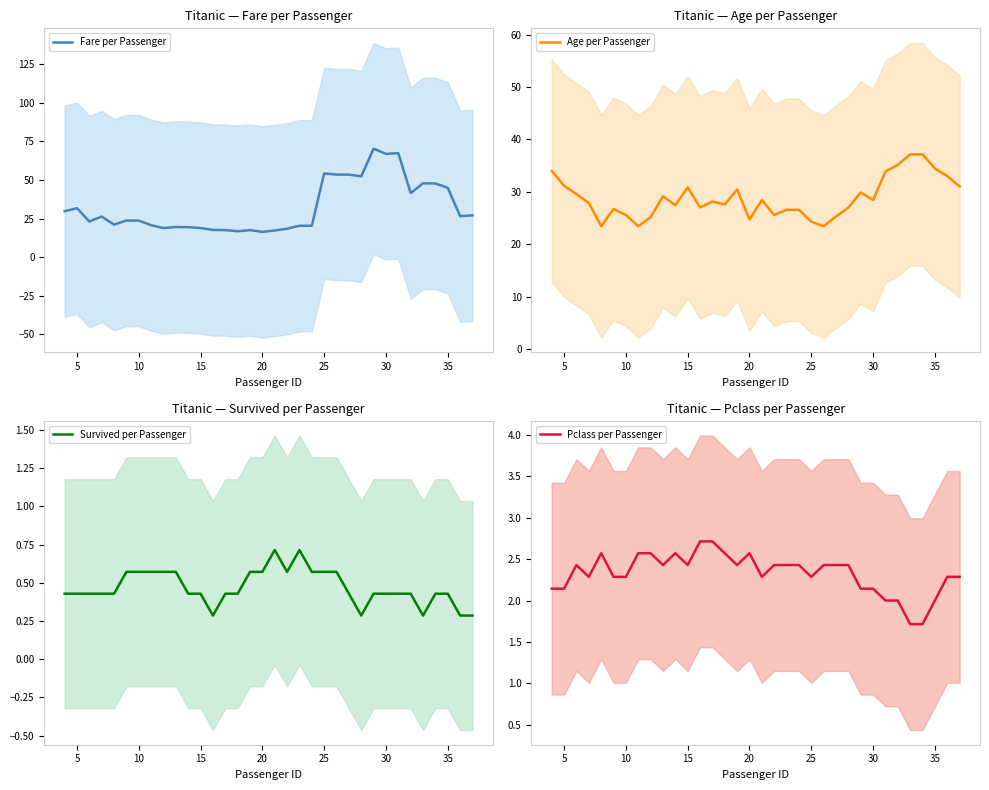

Does the chart have visible grid lines?

No